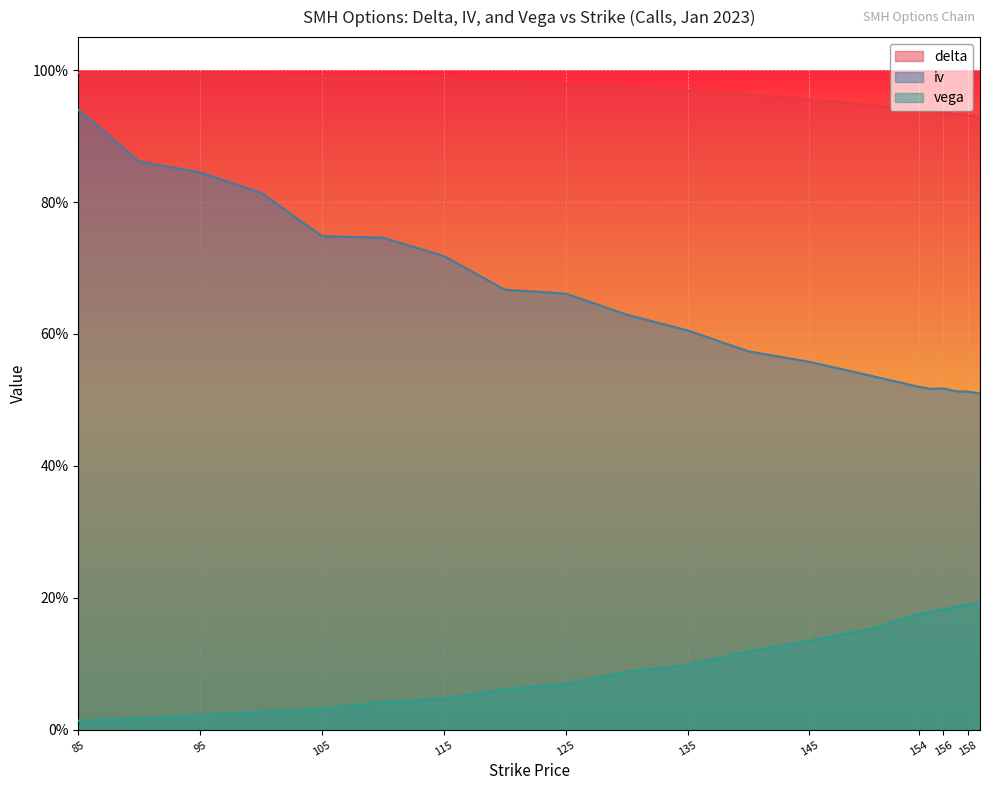

The delta series shows 1.3 at 145. True or false?

False